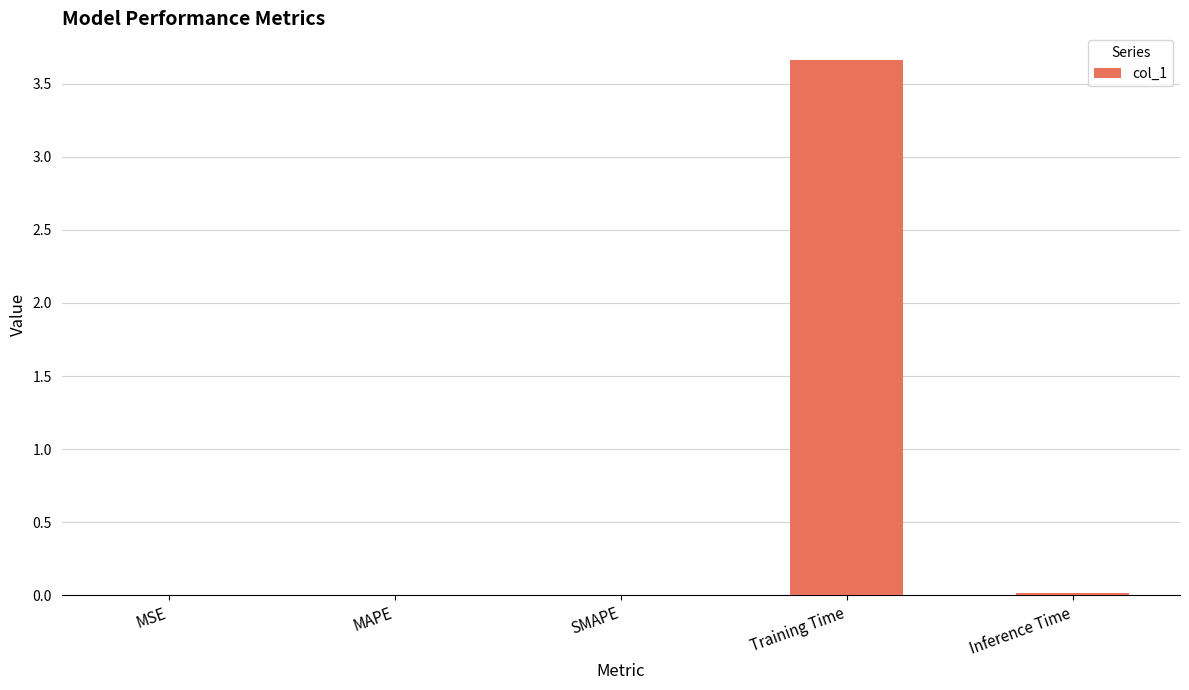

Are the bars horizontal?

No